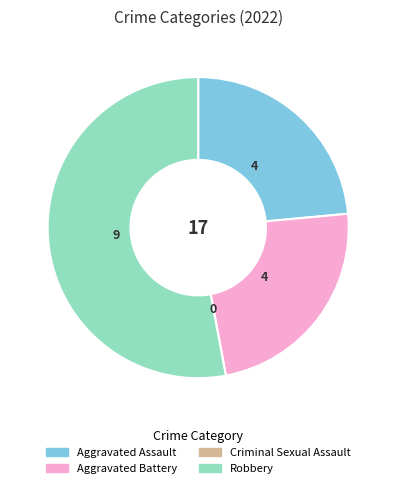

True or false: Aggravated Battery accounts for 34% of the total.

False